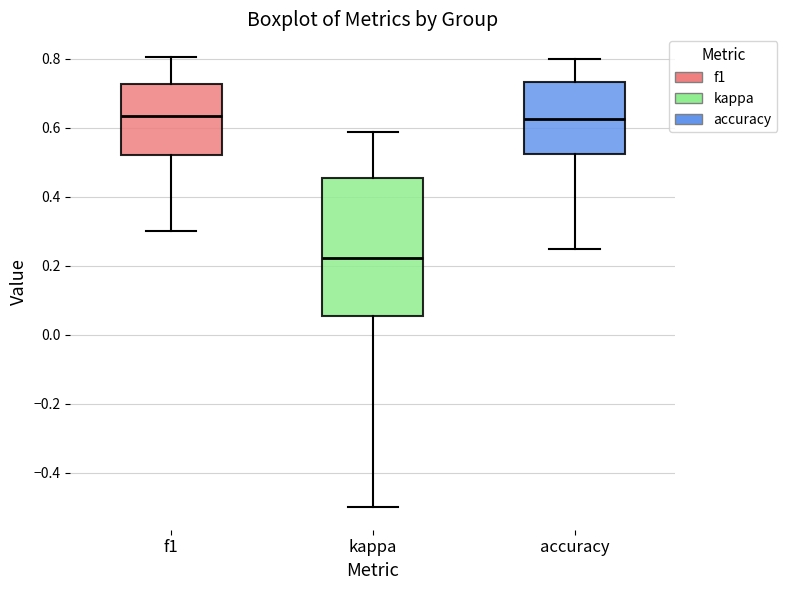

Where does the lower whisker of the box for kappa end on the y-axis? The values are not printed on the chart, so give them approximately, as read against the axis.

-0.50